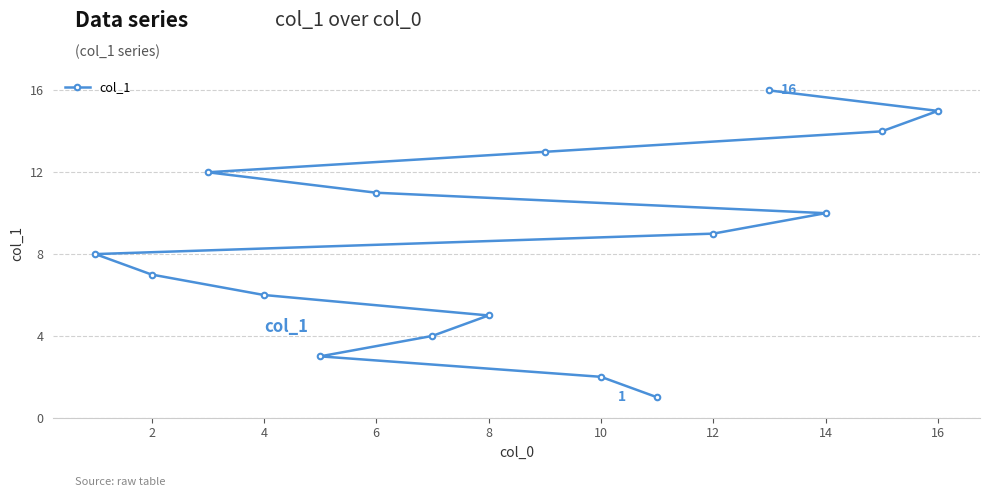

The chart shows a value of 7 at 2. True or false?

True